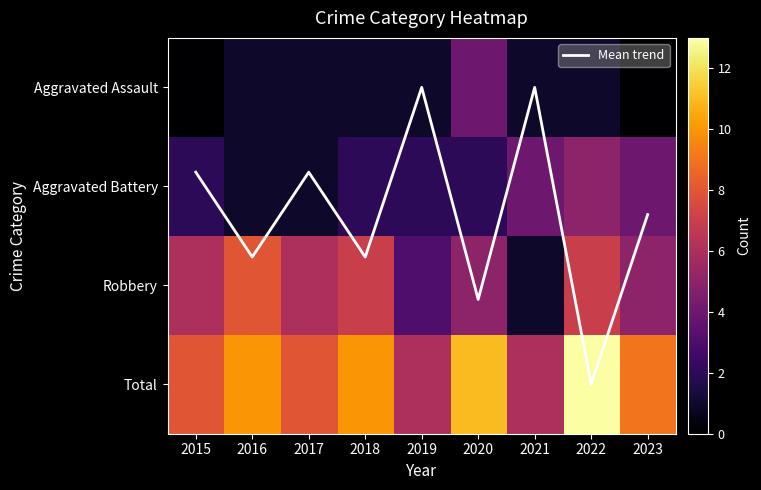

What is the average value of the Robbery series?

5.3